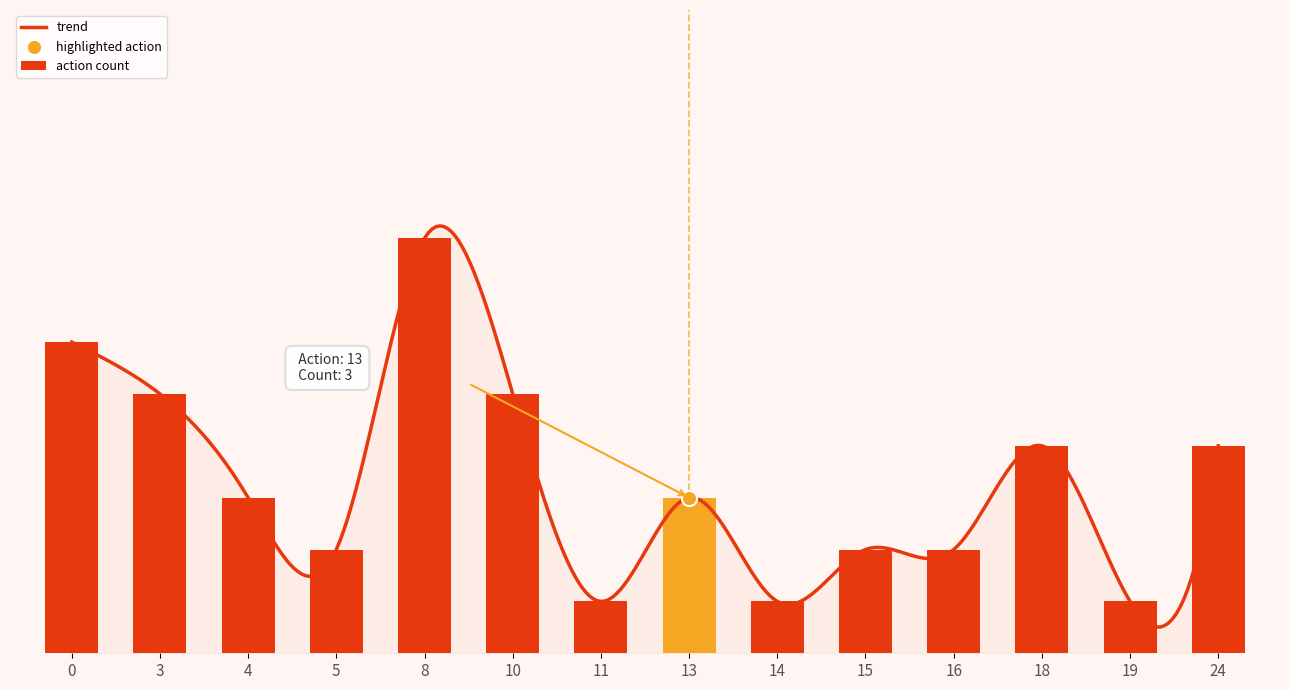

What is the ratio of the value at 0 to the value at 14?

6.0